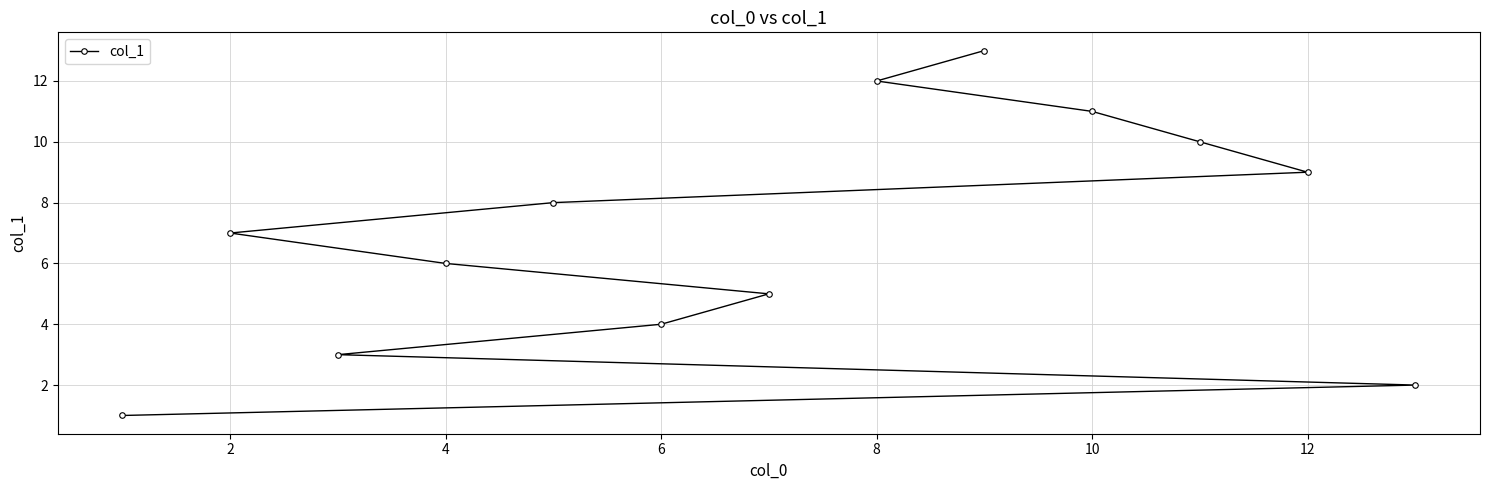

Approximately how many times larger is the value at 4 compared to 10?

0.5